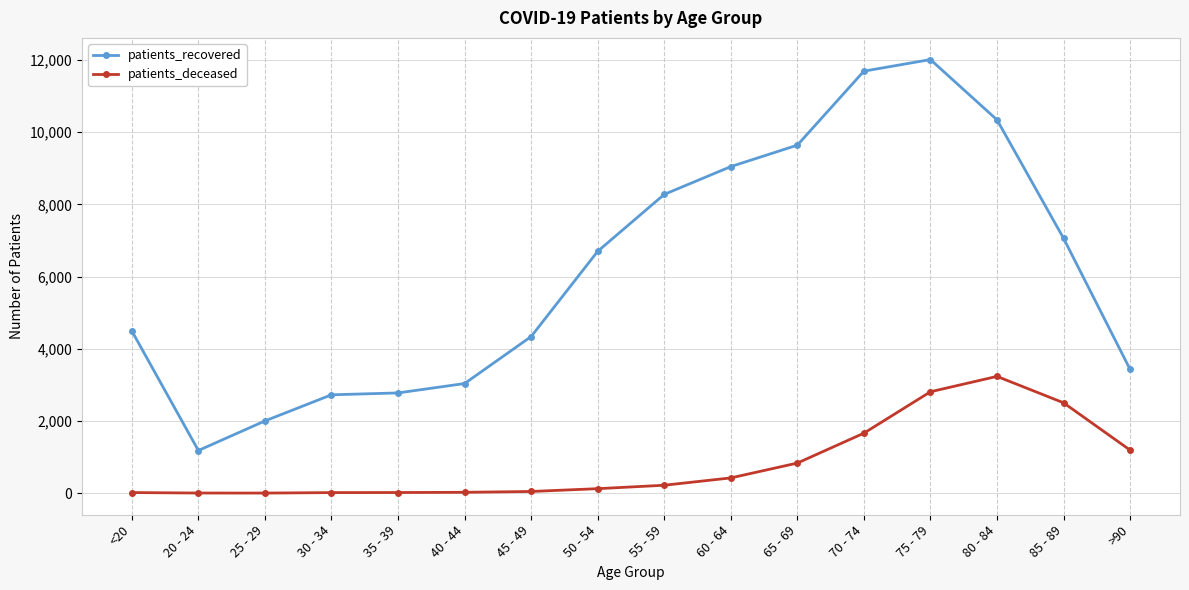

Is the value of patients_deceased at <20 greater than the value of patients_recovered at 45 - 49?

No